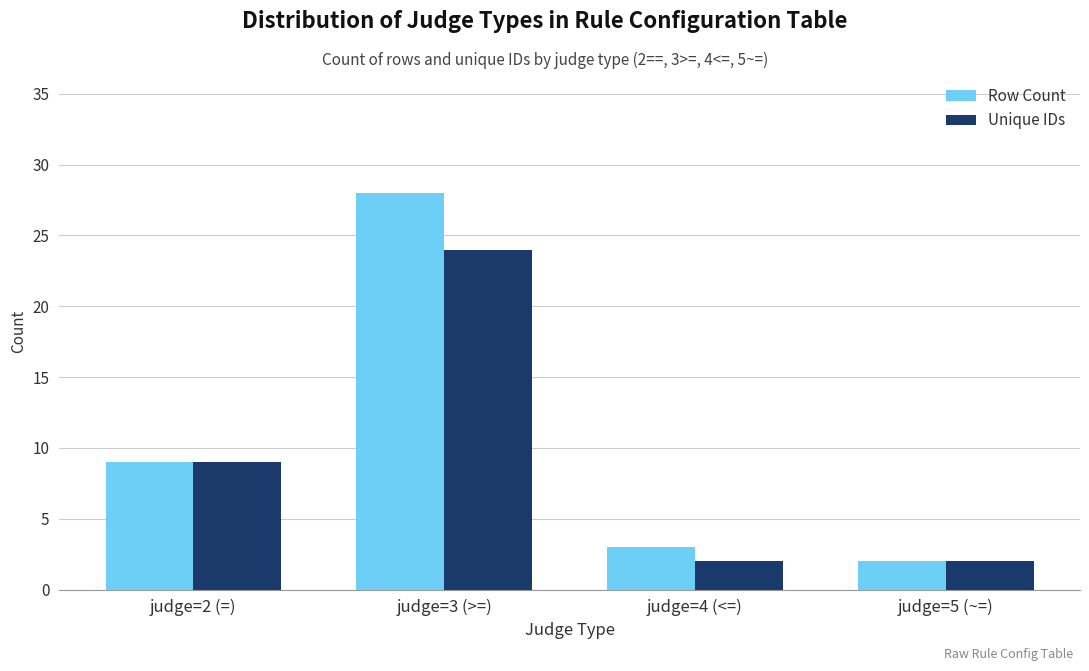

How many Unique IDs values are between 2 and 24?

4